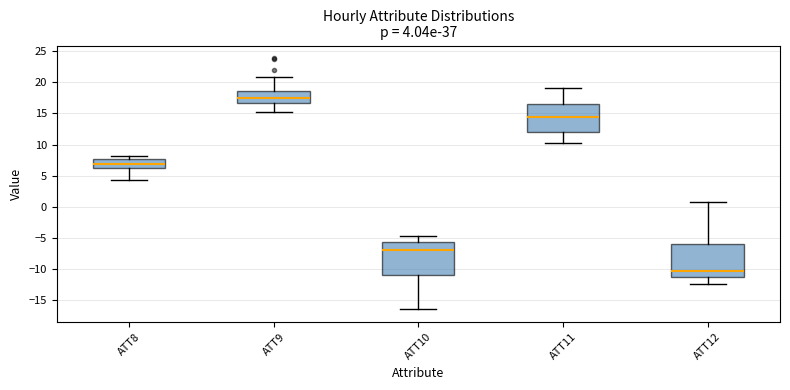

Which box's median line is the highest?

ATT9